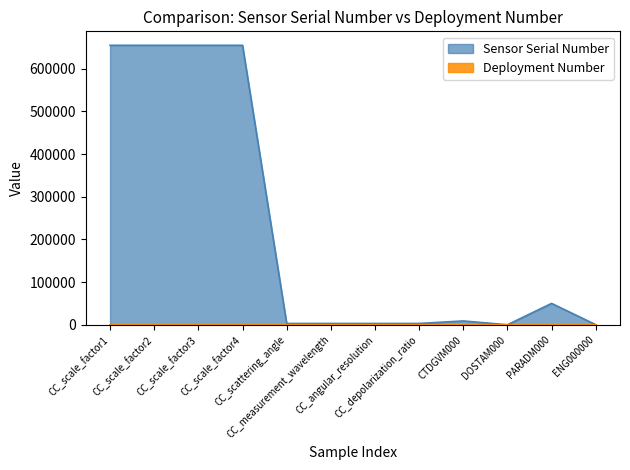

Where is the data nearest to the value 327389?

PARADM000